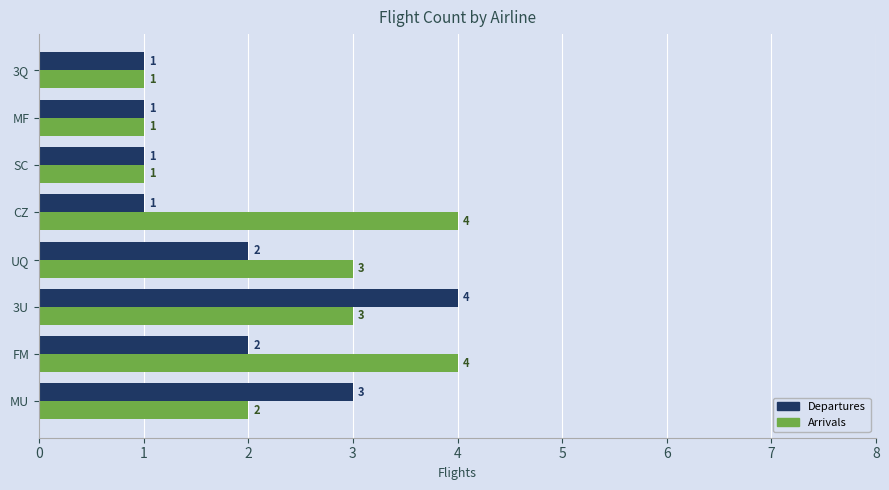

List the series in order of their overall mean, lowest first.

Departures, Arrivals